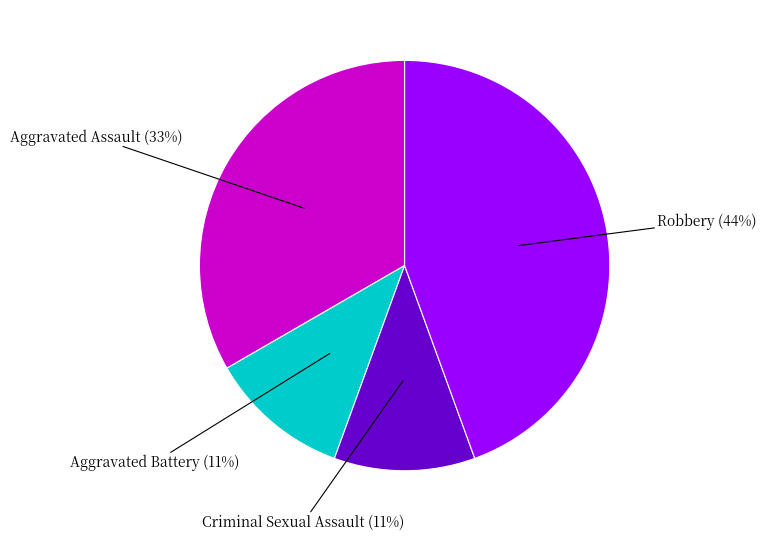

To the nearest percent, what is the average slice percentage?

25%